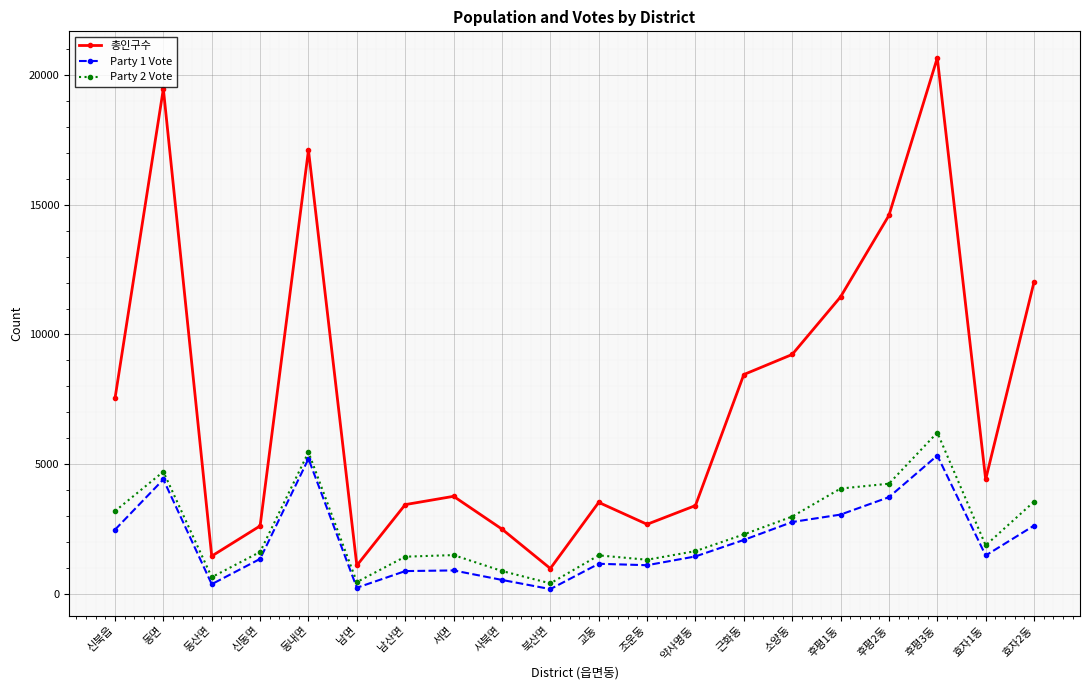

At 효자1동, list the series in order from largest to smallest.

총인구수, Party 2 Vote, Party 1 Vote